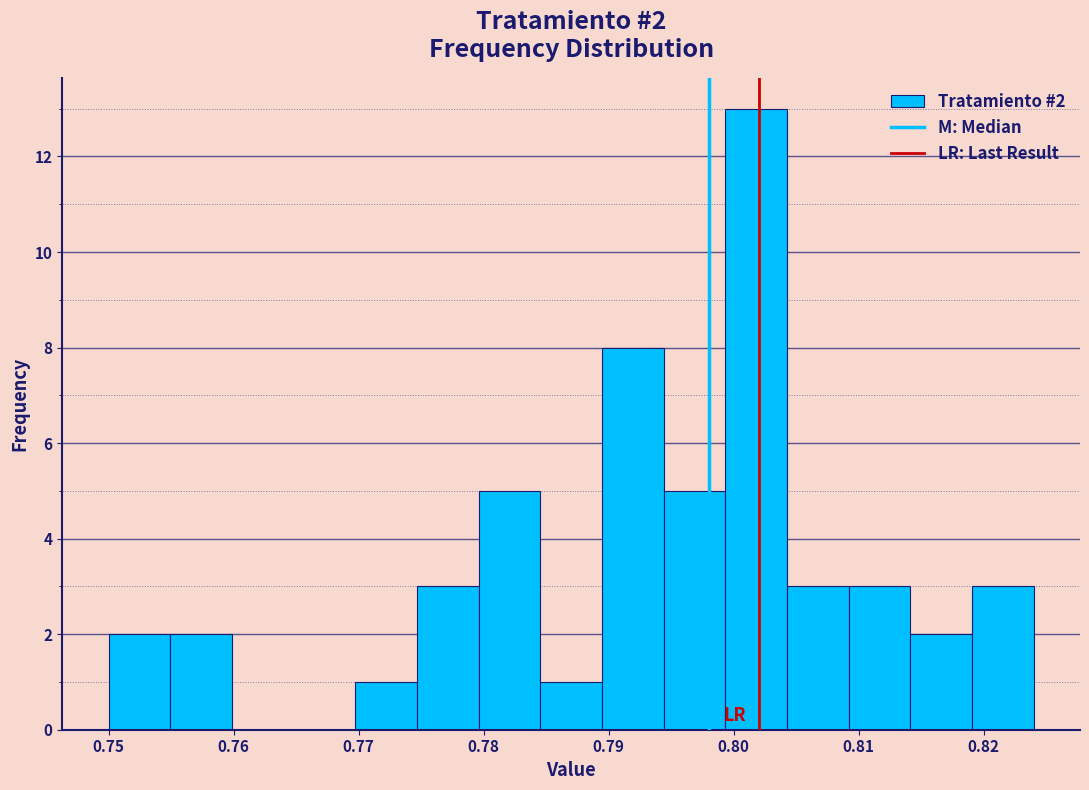

Over which range of the x-axis is the bar tallest?

0.799 to 0.804